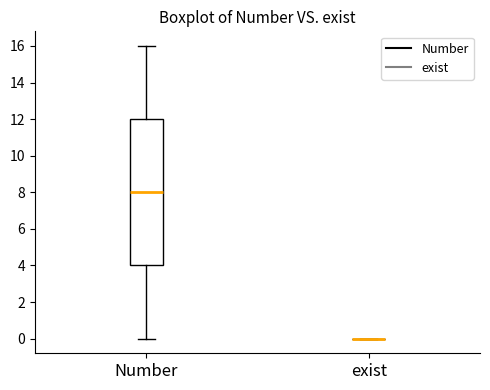

Reading left to right, transcribe this box plot: for each box, give where its median line is, the range the box spans, and where its two whiskers end, as read against the y-axis. The values are not printed on the chart, so give them approximately, as read against the axis.

Number: median 8, box 4 to 12, whiskers 0 to 16
exist: box collapsed to a line at 0, whiskers 0 to 0